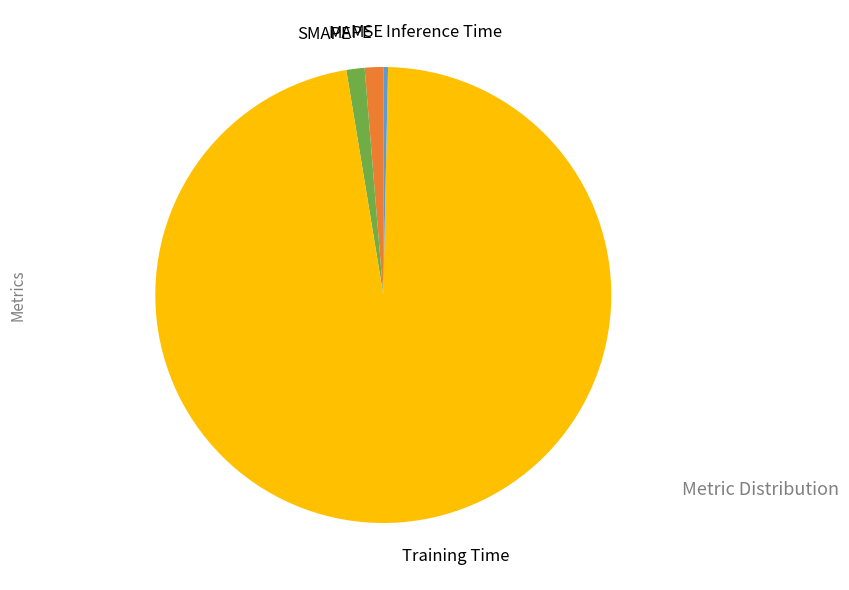

Is the sum of Training Time and Inference Time greater than half?

Yes